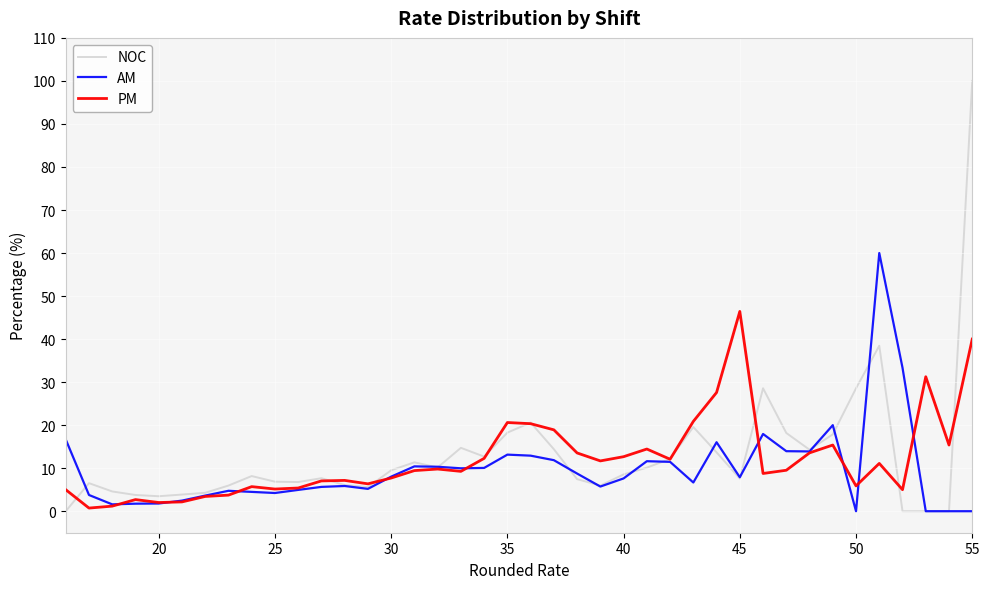

Which series has the largest range (max minus min)?

NOC